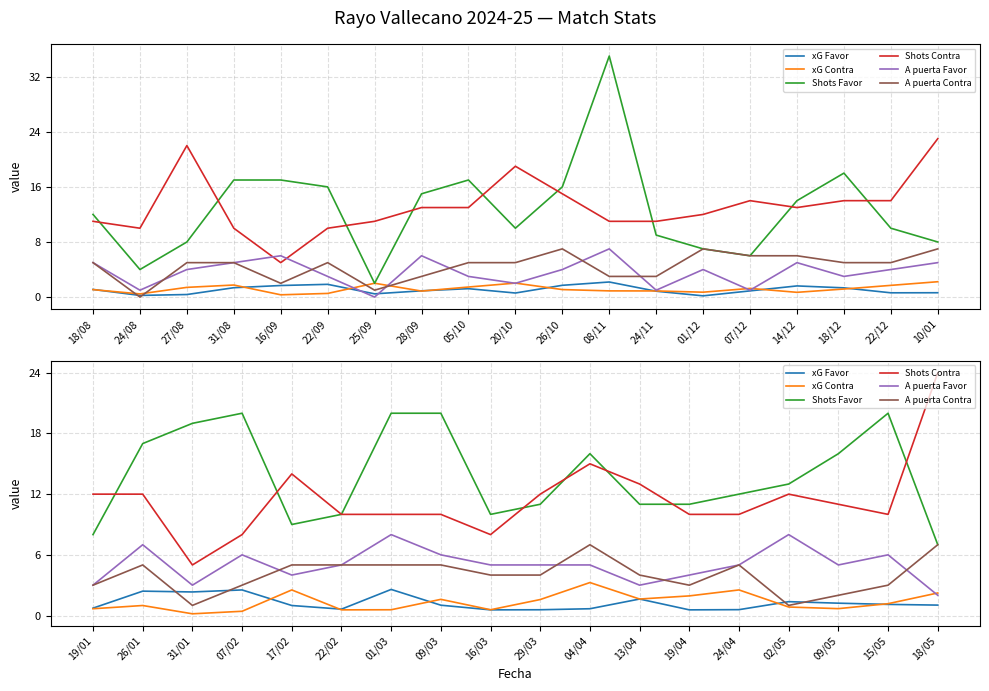

What is the sum of all xG Contra values?

23.9